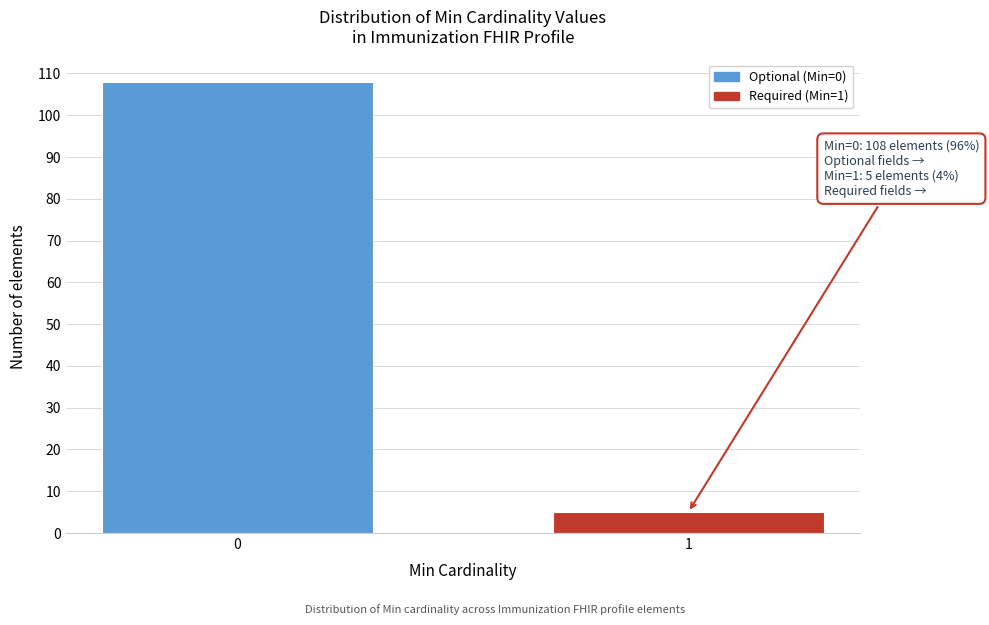

Reading right to left, transcribe all the data shown in this chart.

1=5	0=108